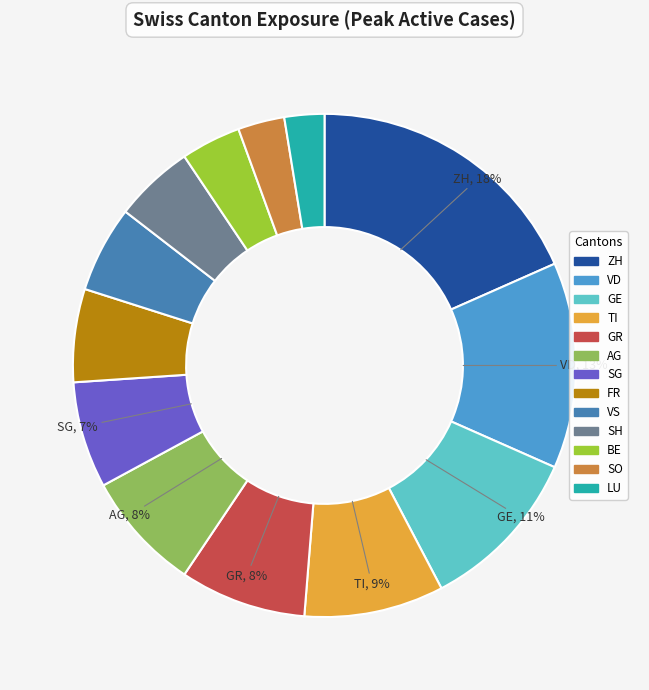

Does VD represent more than half of the total?

No